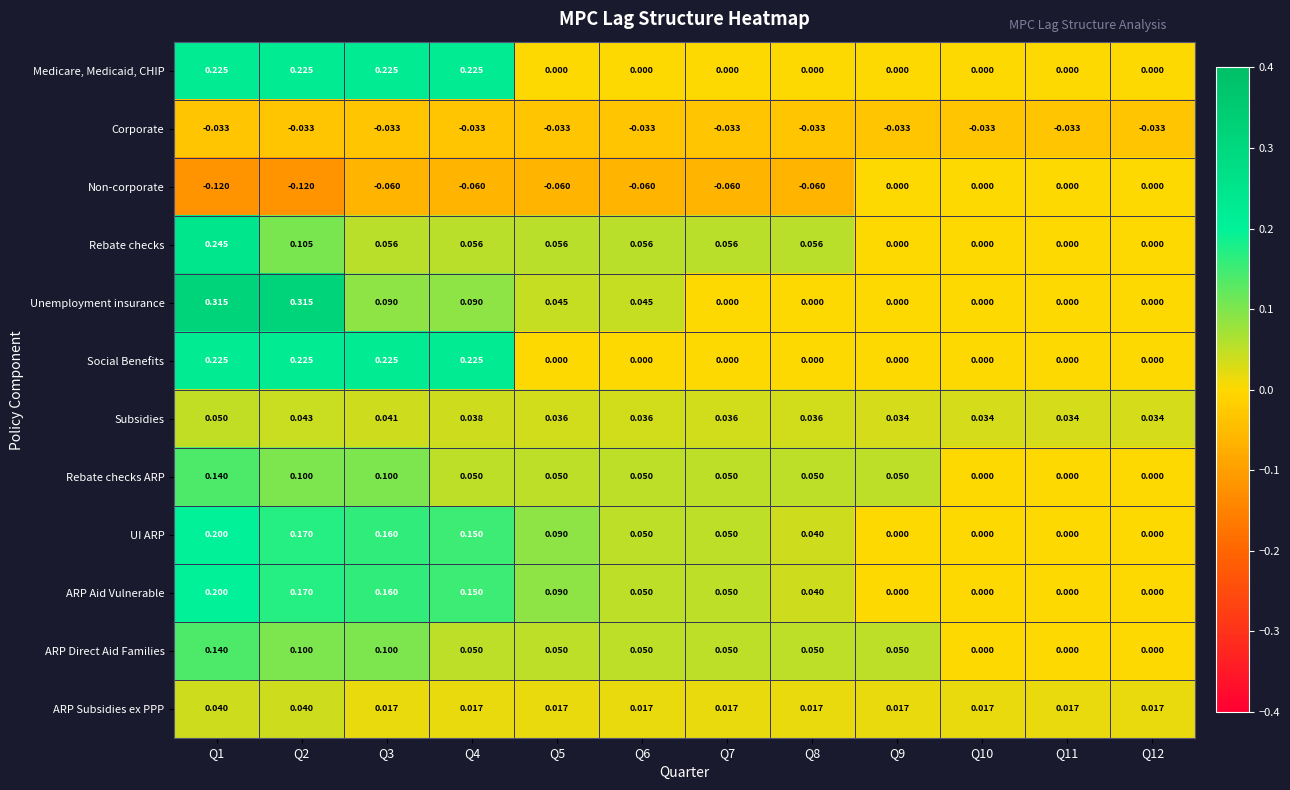

Is the value of Subsidies at Q10 greater than the value of Rebate checks ARP at Q2?

No